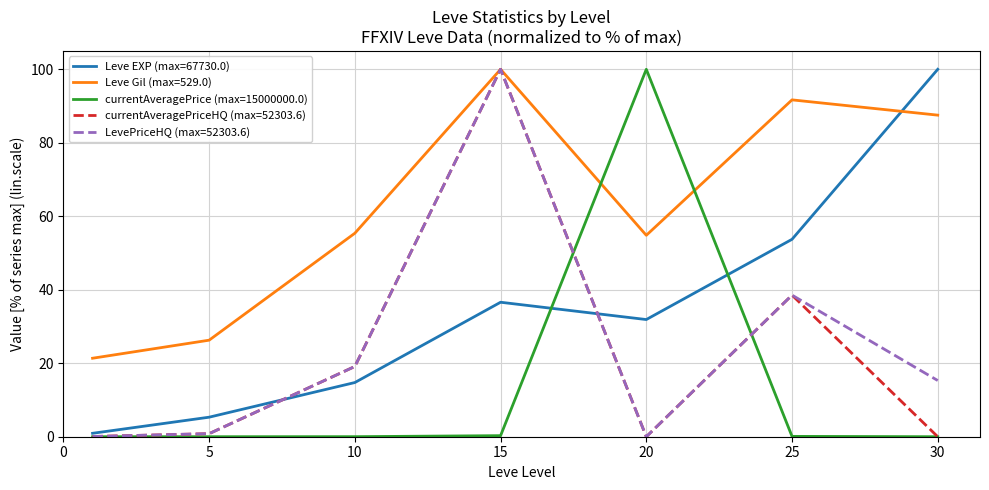

Which series has the largest total across all categories?

Leve Gil (max=529.0)